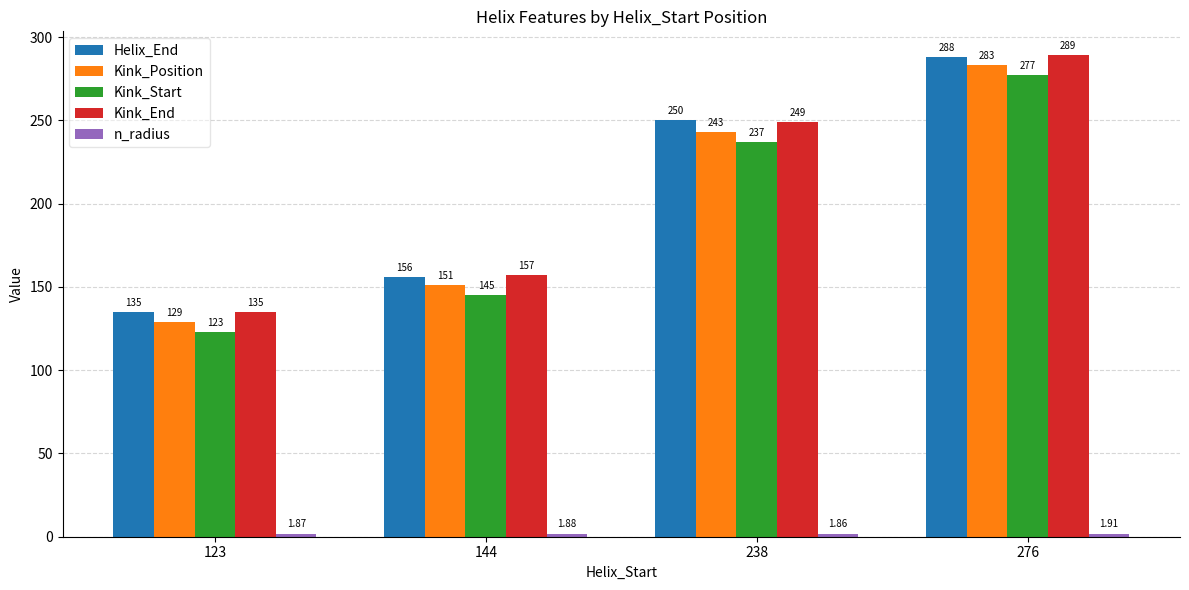

List the labels in order of Helix_End value, largest first.

276, 238, 144, 123